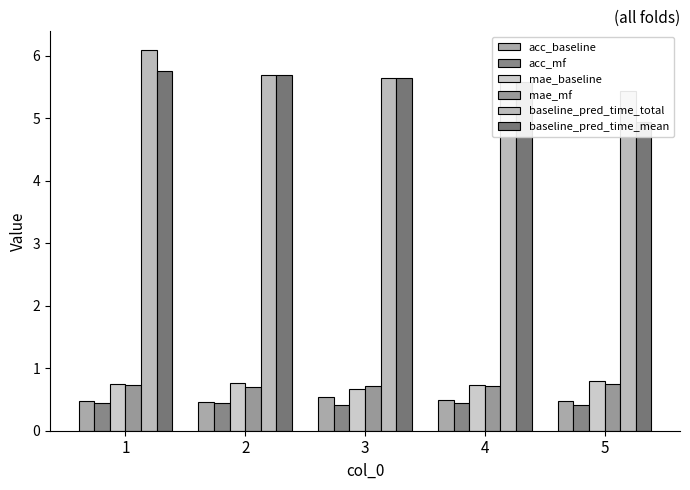

What is the smallest value displayed?

0.4